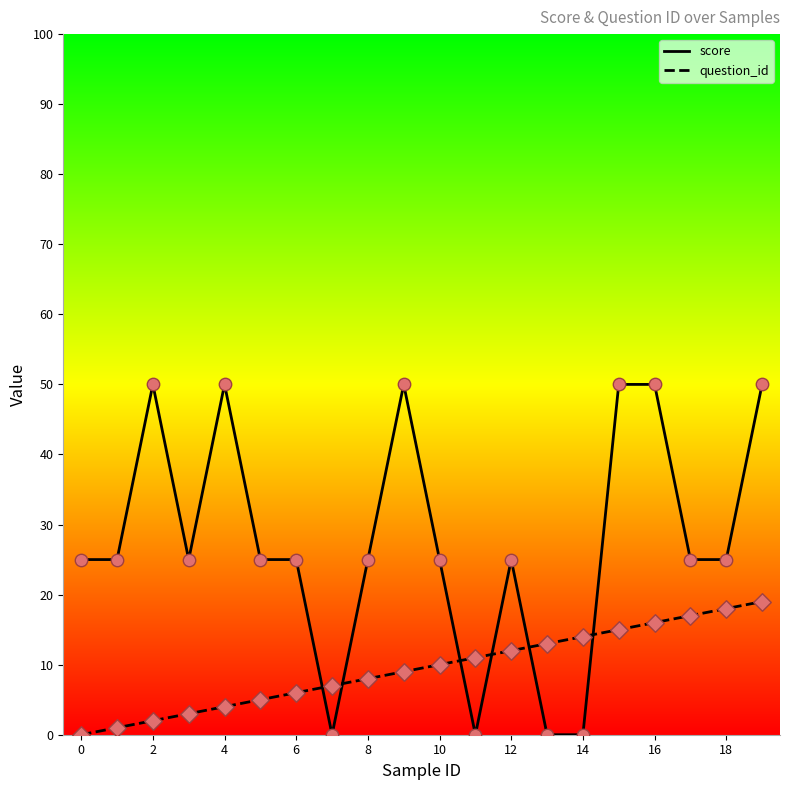

What are all the series names shown in the legend?

score, question_id